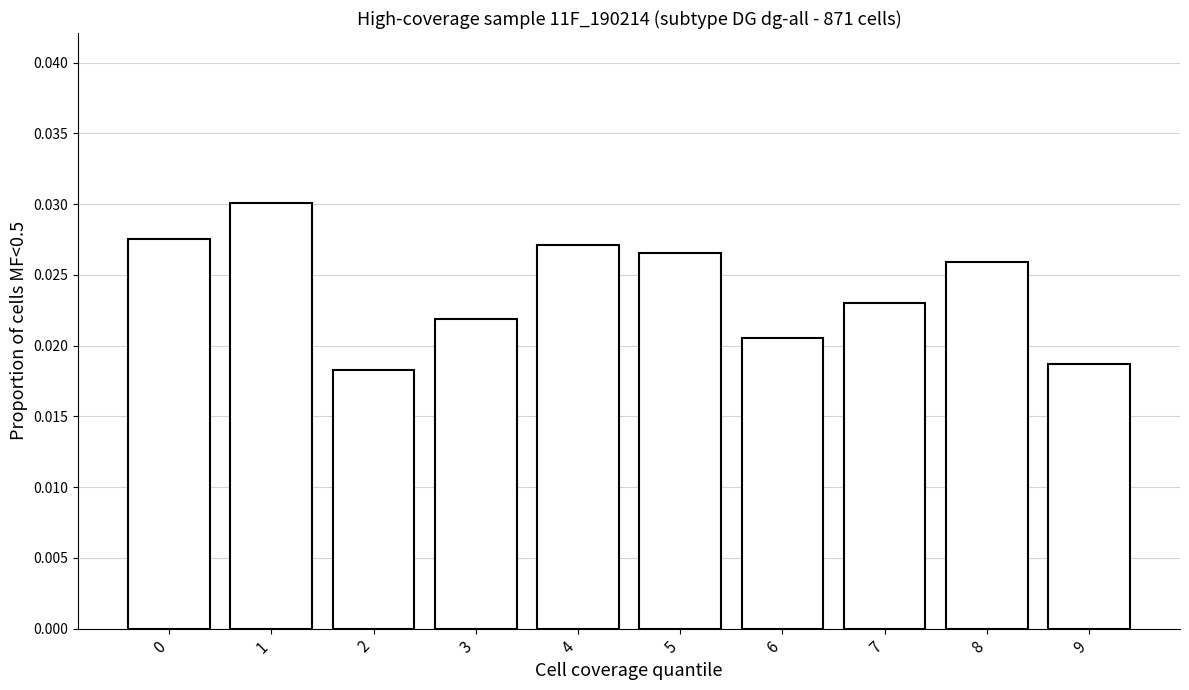

At which category does the chart reach its peak across all series?

1